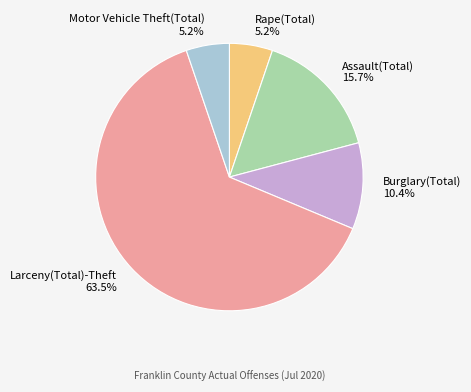

Which slice is the largest?

Larceny(Total)-Theft